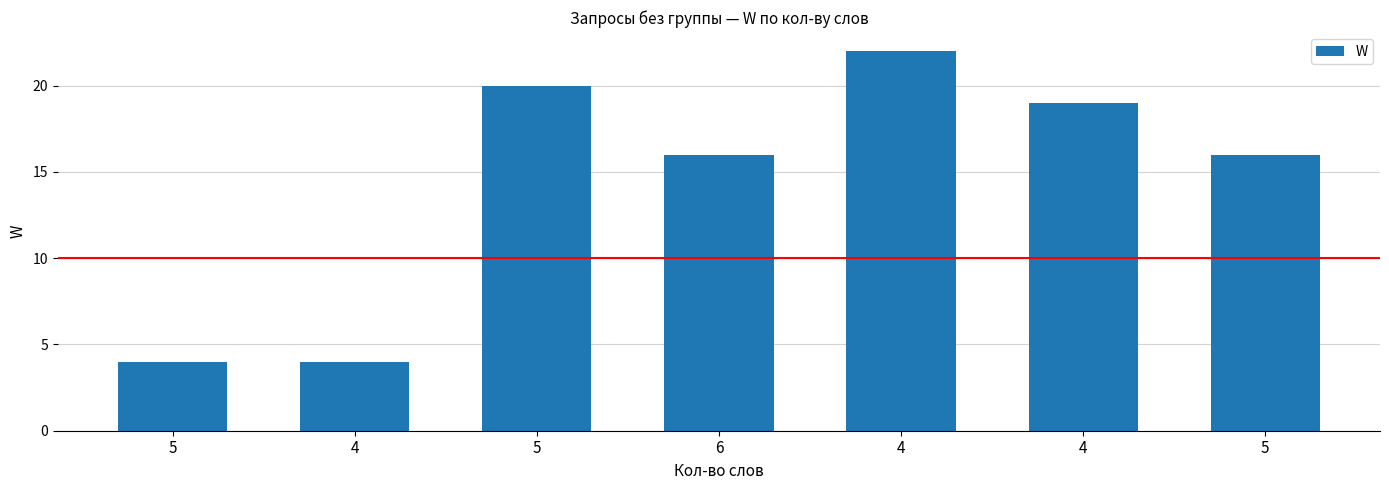

How many bars are there in total?

7